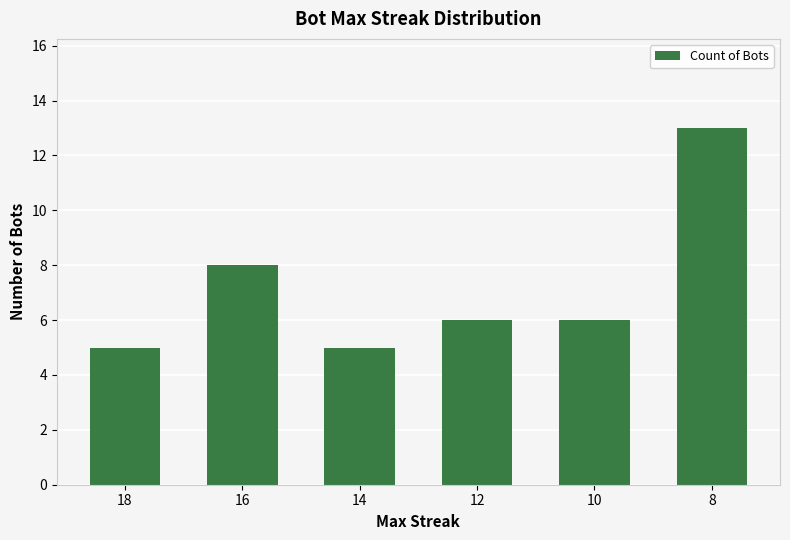

What is the average value?

7